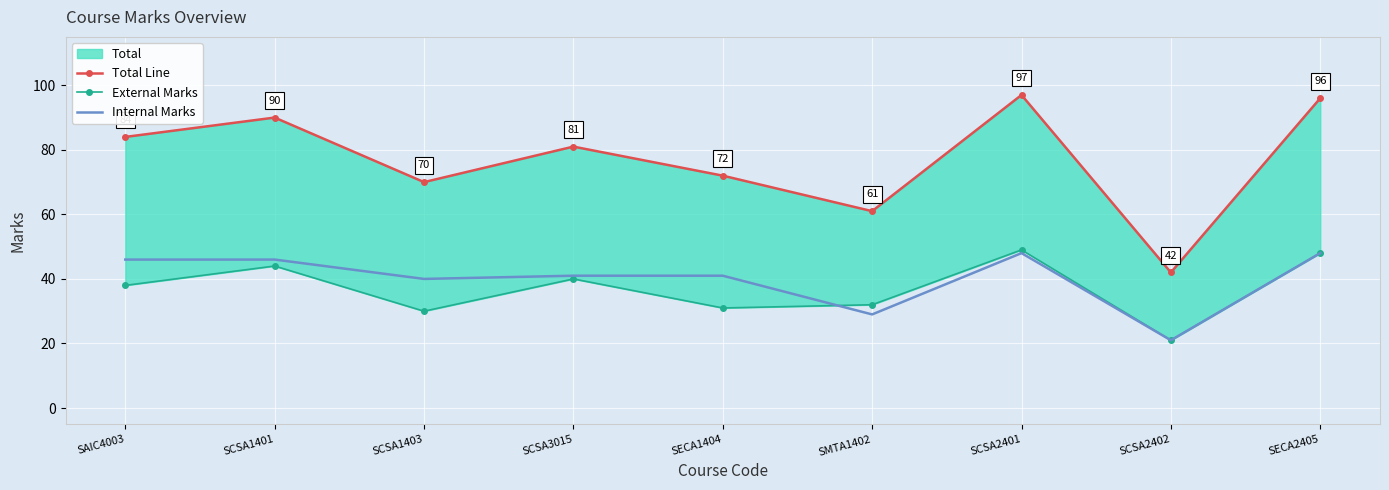

Which series has the largest range (max minus min)?

Total Line